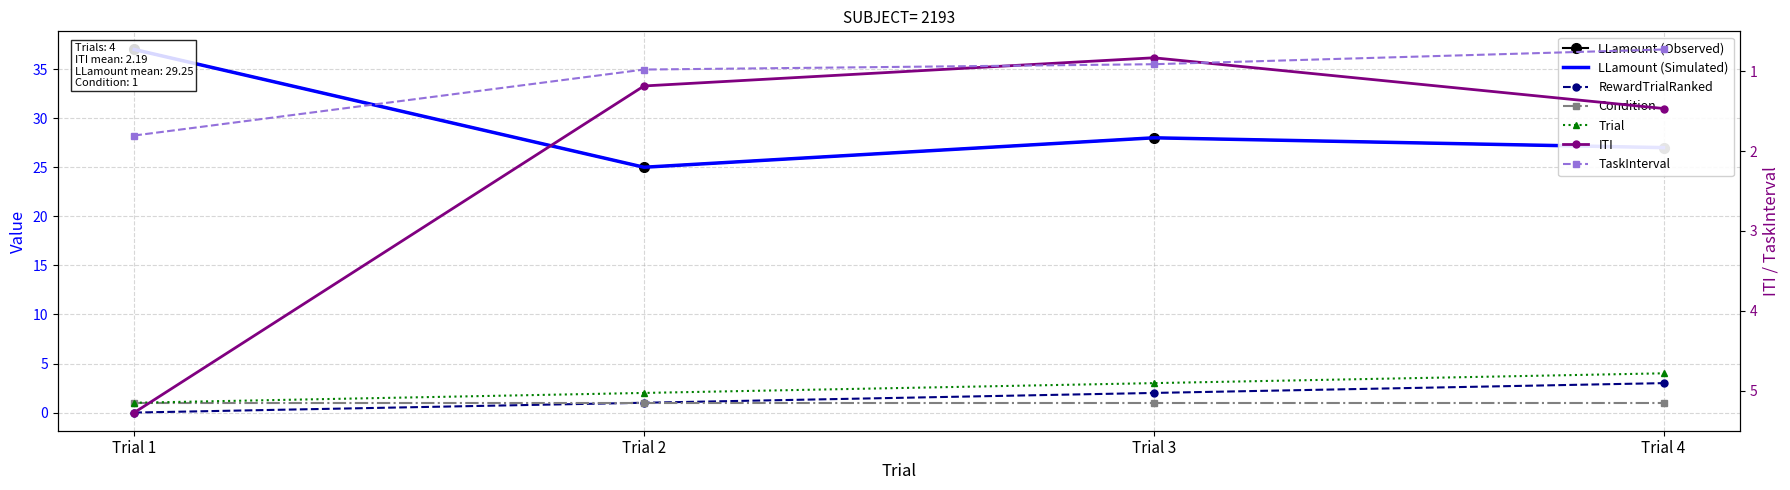

At which label does ITI reach its peak?

Trial 1